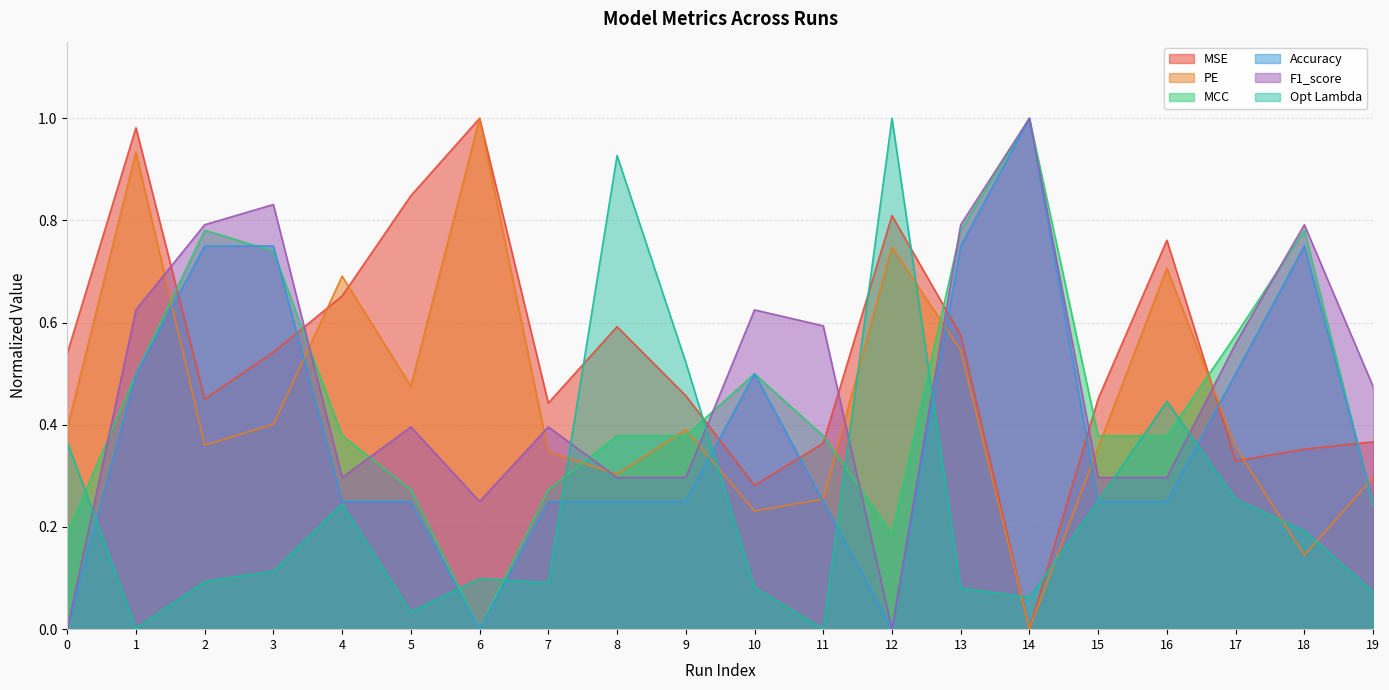

What is the sum of all MCC values?

9.1